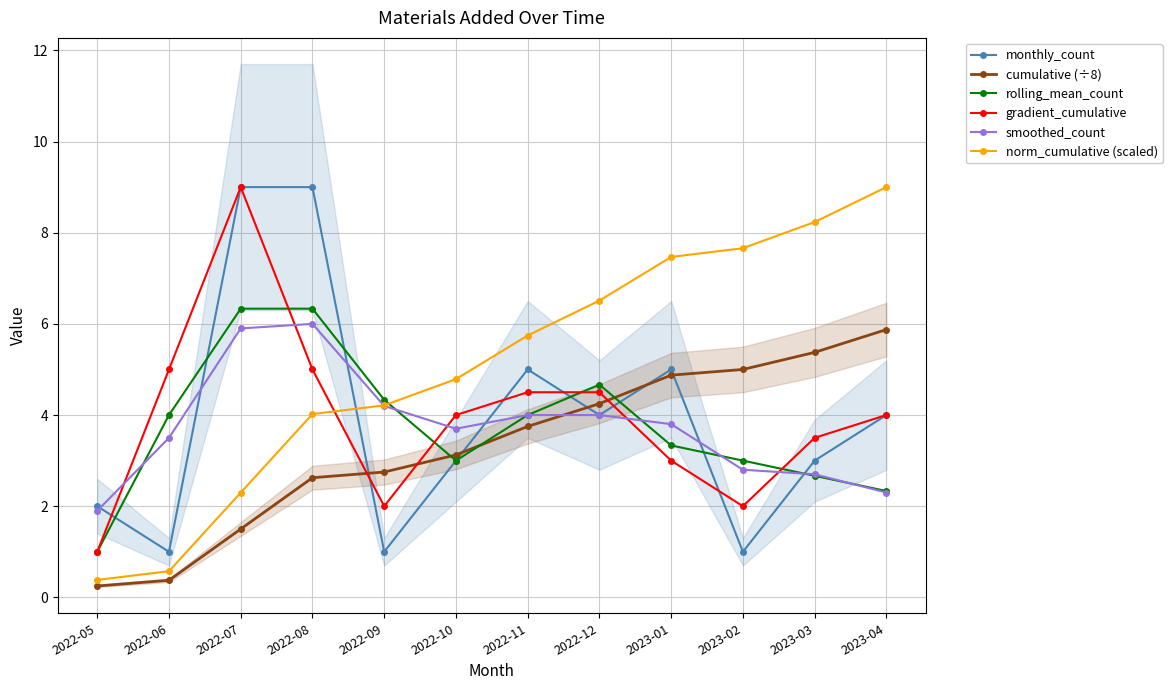

What is the minimum value for norm_cumulative (scaled)?

0.4